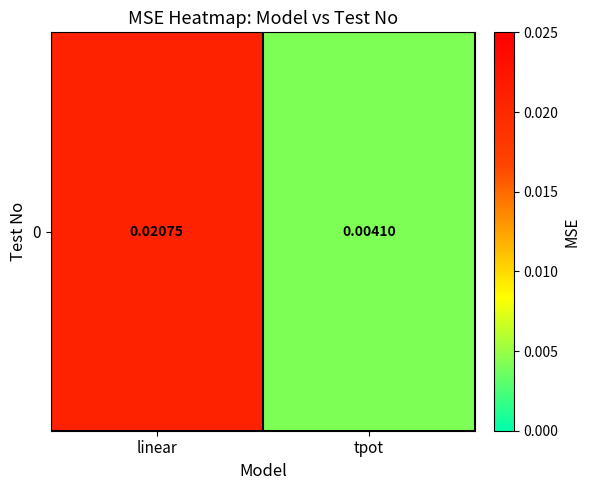

The value at linear is 0.0. True or false?

True